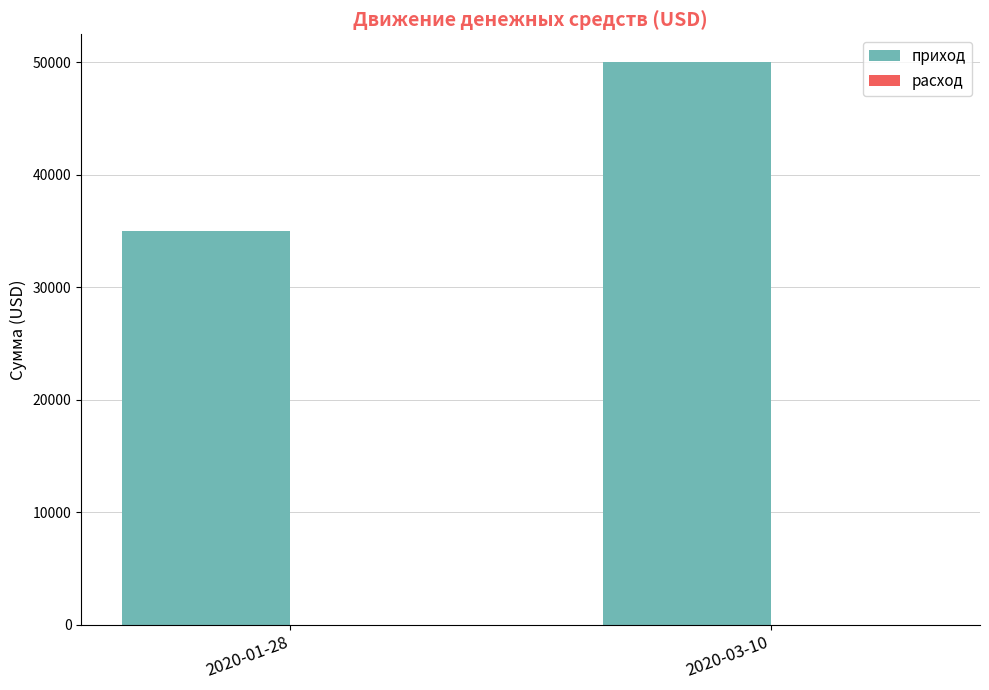

How many groups of bars are there?

2